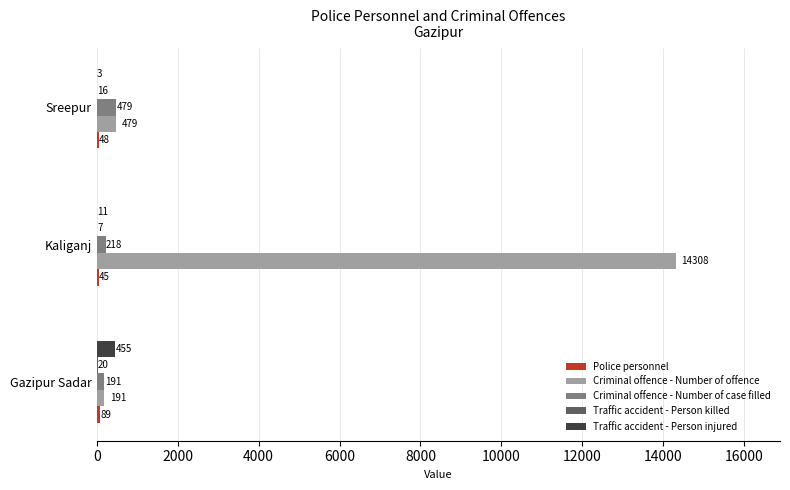

The value of Criminal offence - Number of offence at Kaliganj is 14308. True or false?

True